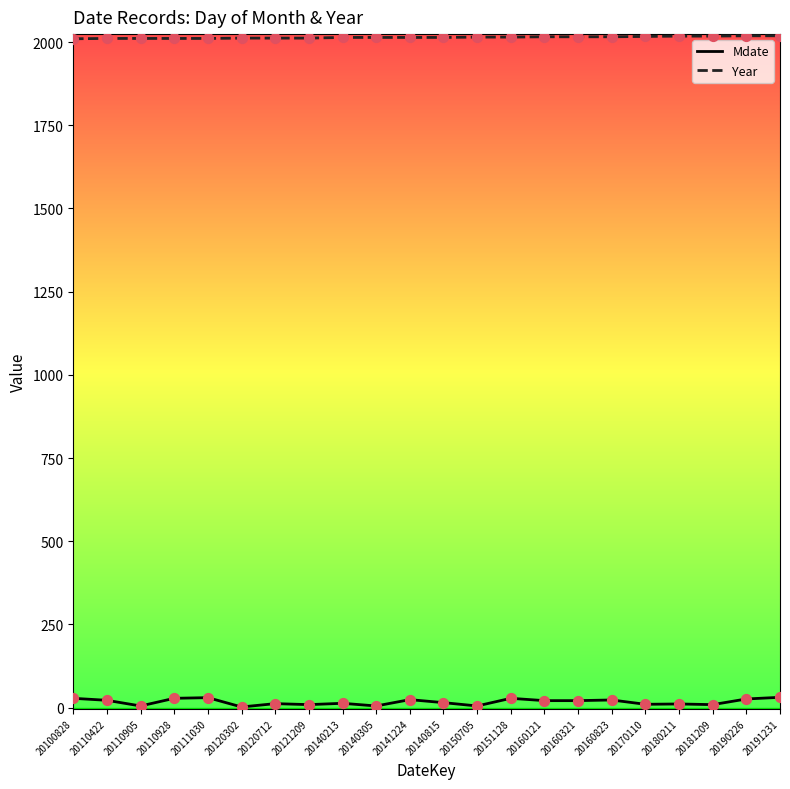

What are all the series names shown in the legend?

Mdate, Year